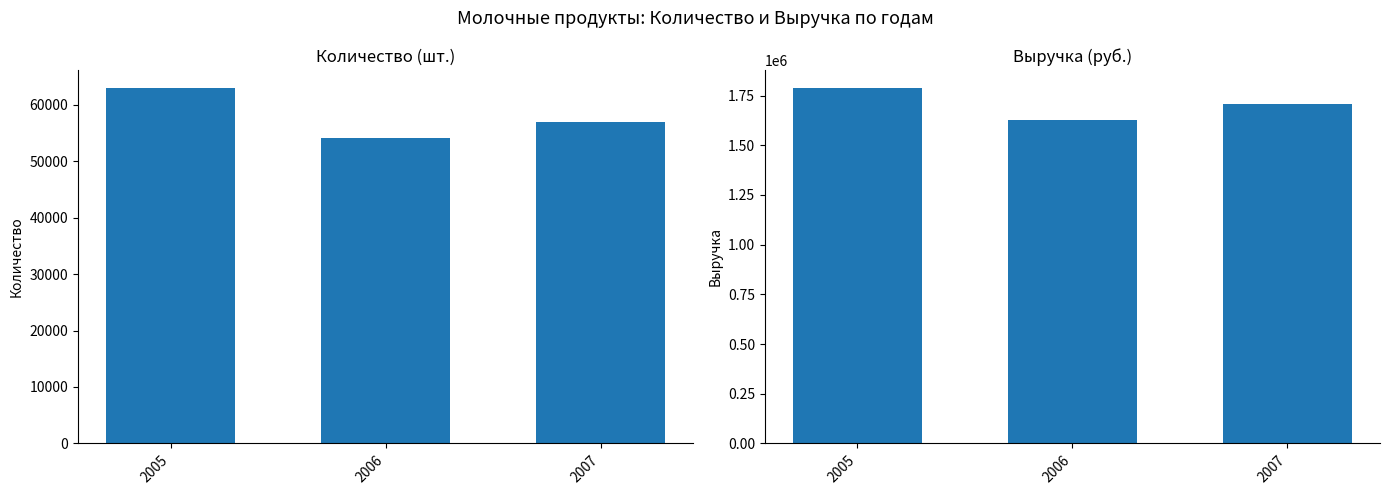

Which series has the widest spread of values?

Выручка